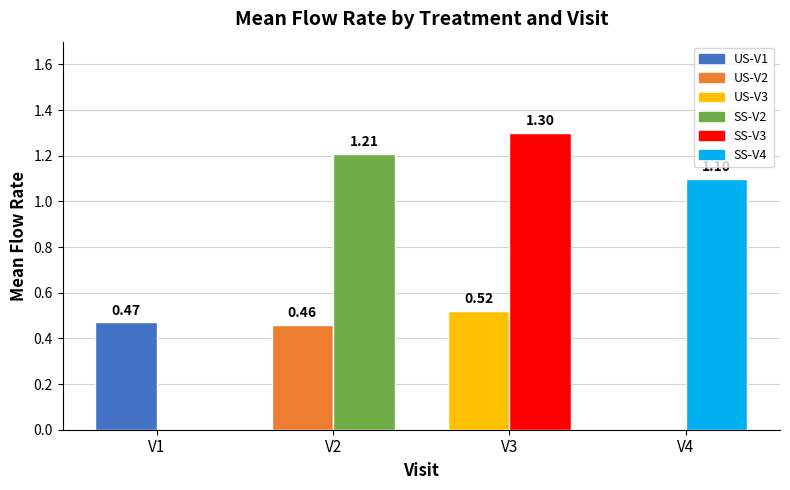

Are the bars horizontal?

No